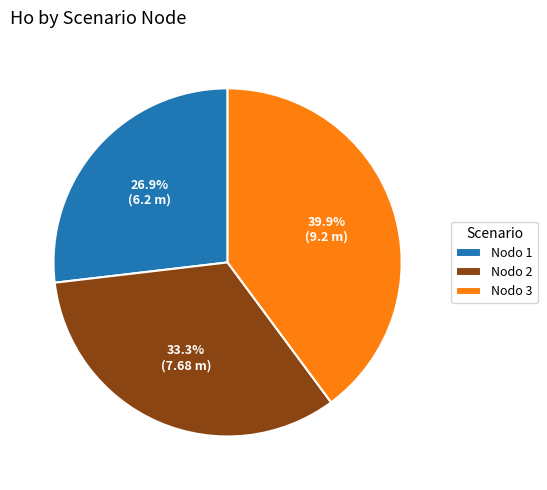

Which slice is the smallest?

Nodo 1